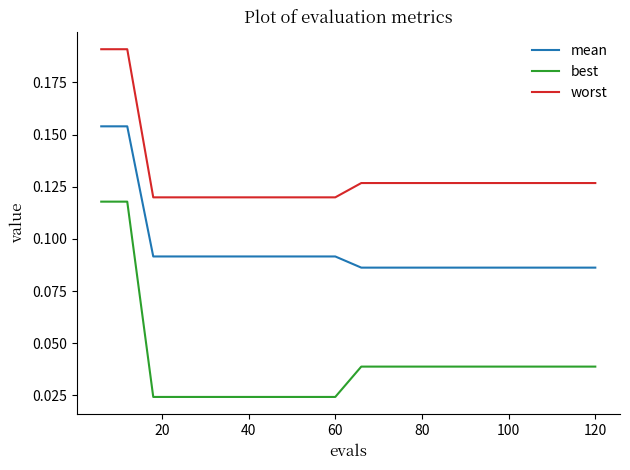

Which series has the widest spread of values?

best